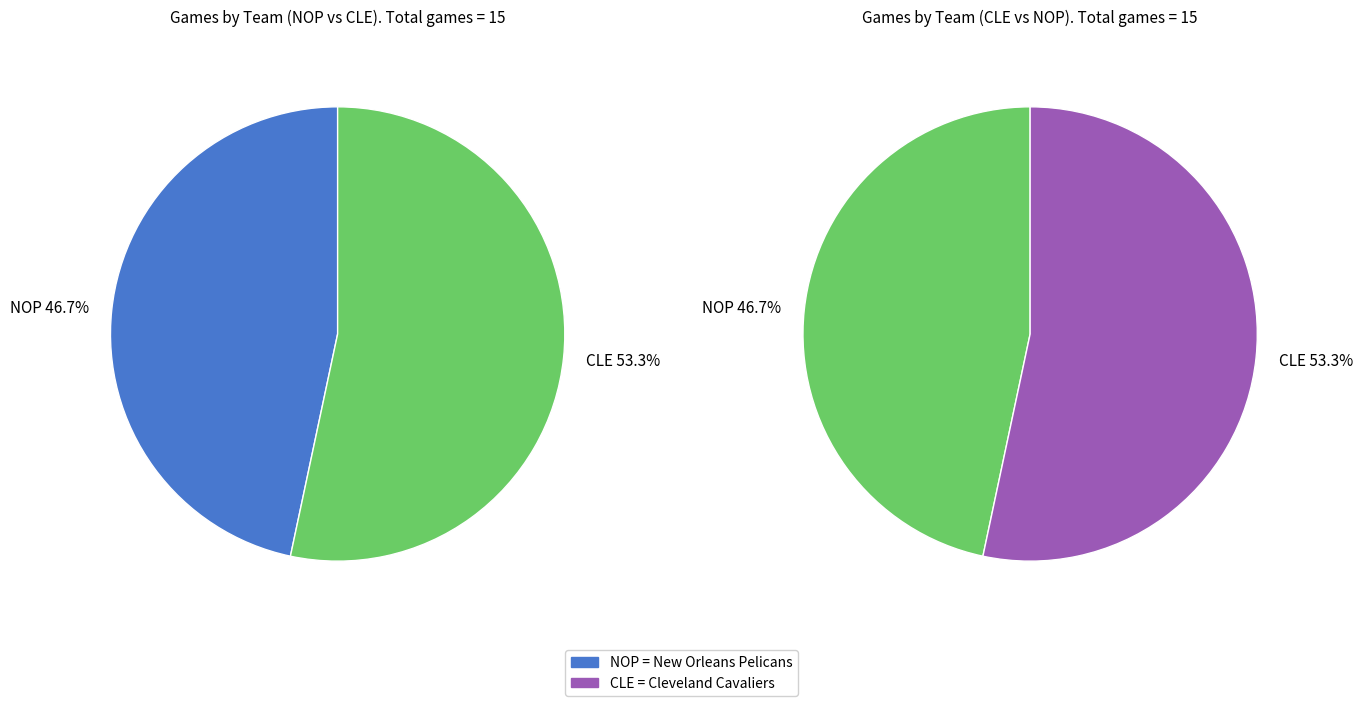

Does any single category account for the majority?

Yes